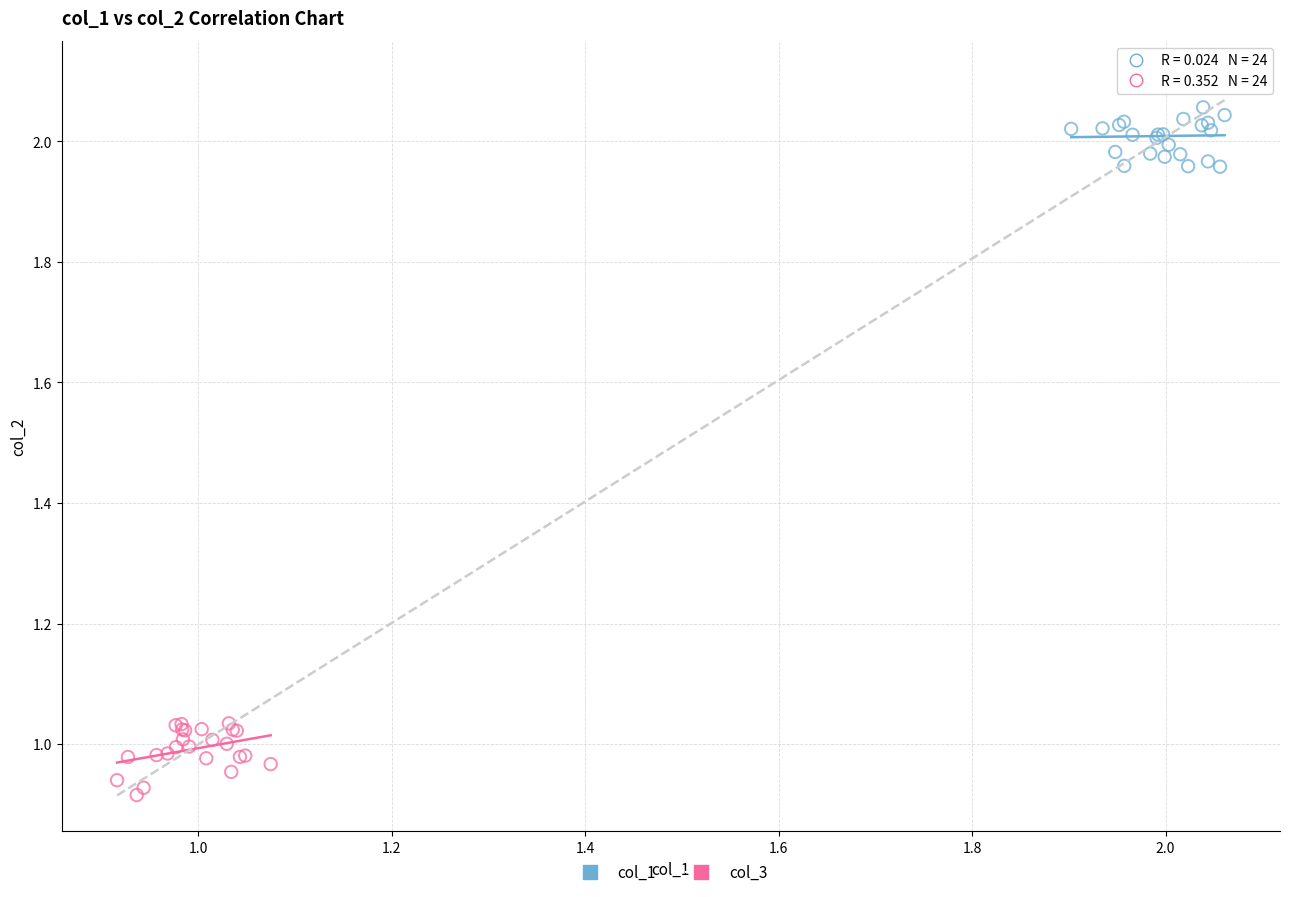

Which series contains the lowest Y value?

col_3